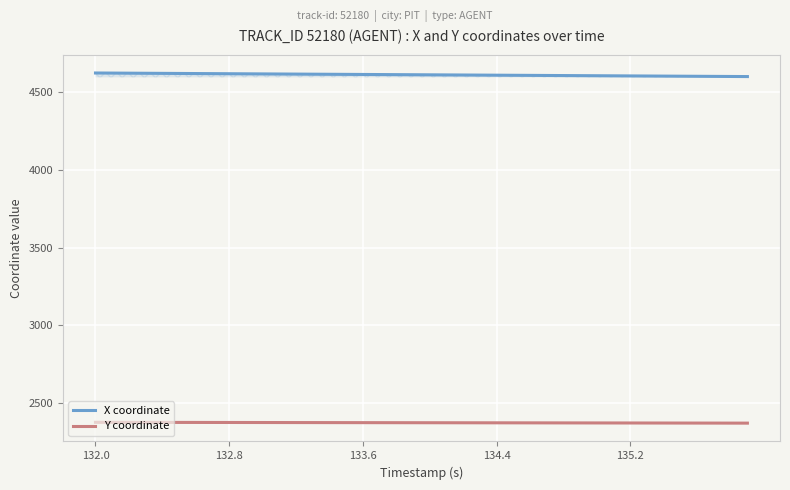

Reading right to left, transcribe all the data shown in this chart.

X coordinate: 4599.1	4599.7	4600.2	4600.8	4601.4	4602.0	4602.6	4603.2	4603.8	4604.4	4604.9	4605.5	4606.1	4606.7	4607.3	4607.9	4608.5	4609.1	4609.7	4610.2	4610.8	4611.4	4612.0	4612.6	4613.2	4613.8	4614.4	4614.9	4615.5	4616.1	4616.7	4617.3	4617.9	4618.5	4619.1	4619.7	4620.2	4620.8	4621.4	4622.0
Y coordinate: 2371.1	2371.2	2371.4	2371.5	2371.6	2371.8	2371.9	2372.1	2372.2	2372.3	2372.4	2372.6	2372.7	2372.9	2373.0	2373.1	2373.3	2373.4	2373.5	2373.7	2373.8	2373.9	2374.1	2374.2	2374.3	2374.5	2374.6	2374.8	2374.9	2375.0	2375.2	2375.3	2375.4	2375.6	2375.7	2375.8	2376.0	2376.1	2376.2	2376.4